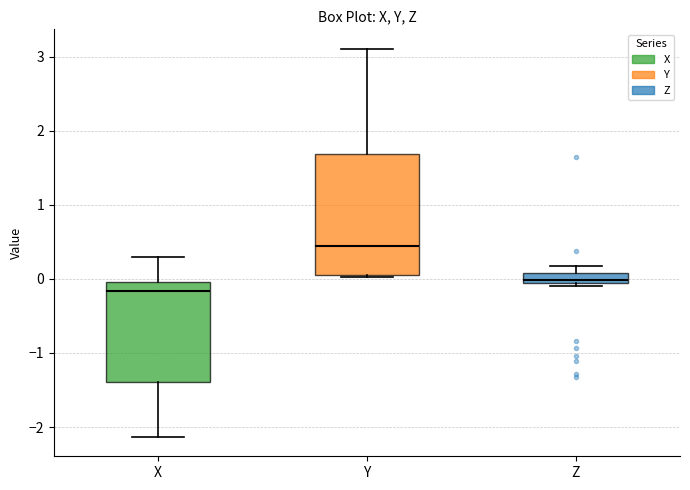

Which box's median line is the highest?

Y